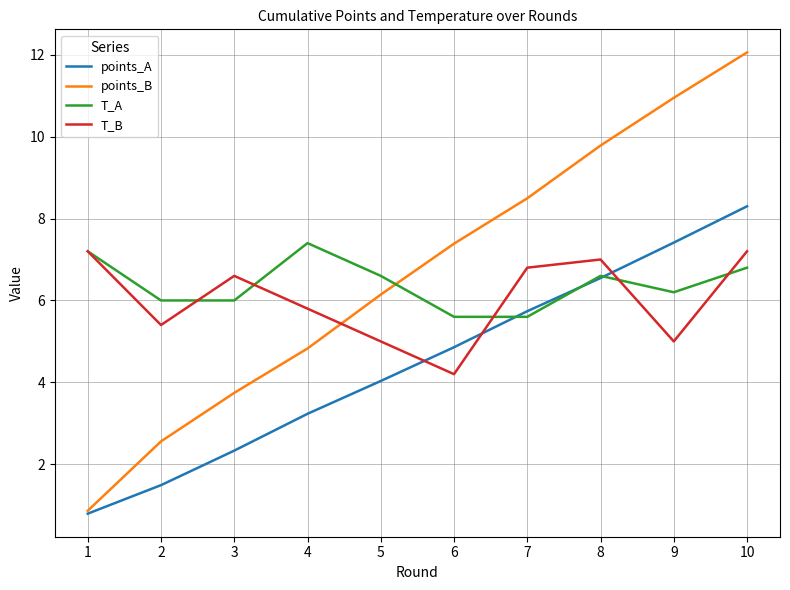

Reading left to right, list all the values displayed in this chart.

points_A: 0.8	1.5	2.3	3.2	4.0	4.9	5.7	6.5	7.4	8.3
points_B: 0.9	2.6	3.7	4.8	6.1	7.4	8.5	9.8	10.9	12.1
T_A: 7.2	6.0	6.0	7.4	6.6	5.6	5.6	6.6	6.2	6.8
T_B: 7.2	5.4	6.6	5.8	5.0	4.2	6.8	7.0	5.0	7.2